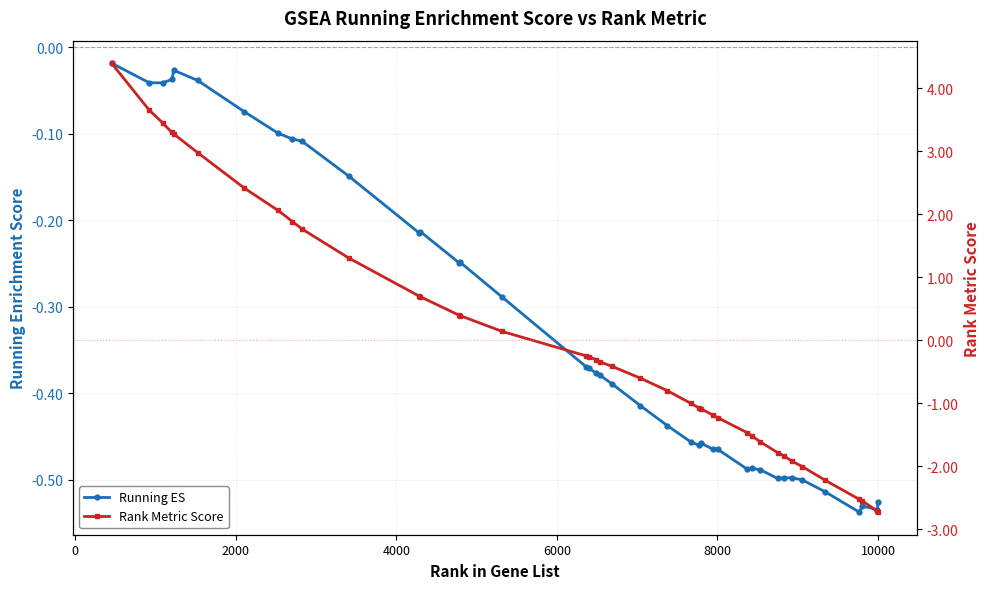

Reading left to right, transcribe all the data shown in this chart.

Running ES: -0.0	-0.0	-0.0	-0.0	-0.0	-0.0	-0.1	-0.1	-0.1	-0.1	-0.1	-0.2	-0.2	-0.2	-0.2	-0.3	-0.4	-0.4	-0.4	-0.4	-0.4	-0.4	-0.4	-0.5	-0.5	-0.5	-0.5	-0.5	-0.5	-0.5	-0.5	-0.5	-0.5	-0.5	-0.5	-0.5	-0.5	-0.5	-0.5	-0.5
Rank Metric Score: 4.4	3.7	3.4	3.3	3.3	3.0	2.4	2.1	1.9	1.8	1.3	0.7	0.7	0.4	0.4	0.1	-0.2	-0.3	-0.3	-0.3	-0.4	-0.6	-0.8	-1.0	-1.1	-1.1	-1.2	-1.2	-1.5	-1.5	-1.6	-1.8	-1.8	-1.9	-2.0	-2.2	-2.5	-2.5	-2.7	-2.7